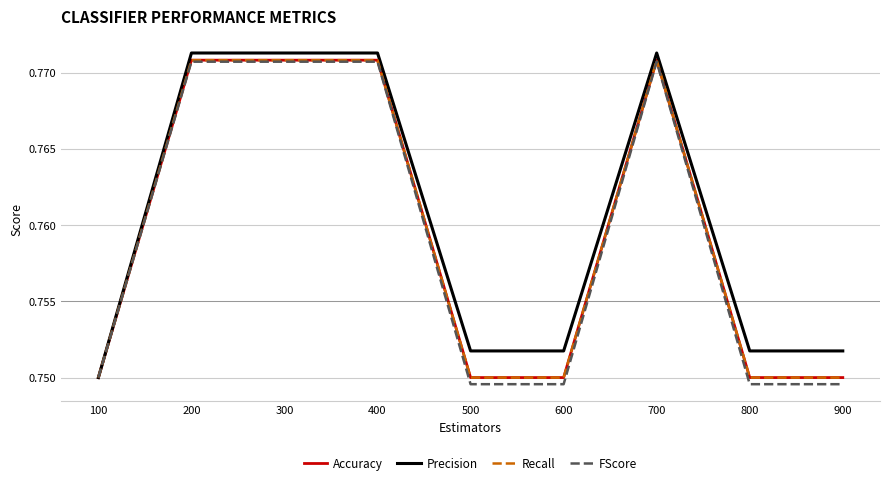

Does the chart have visible grid lines?

Yes